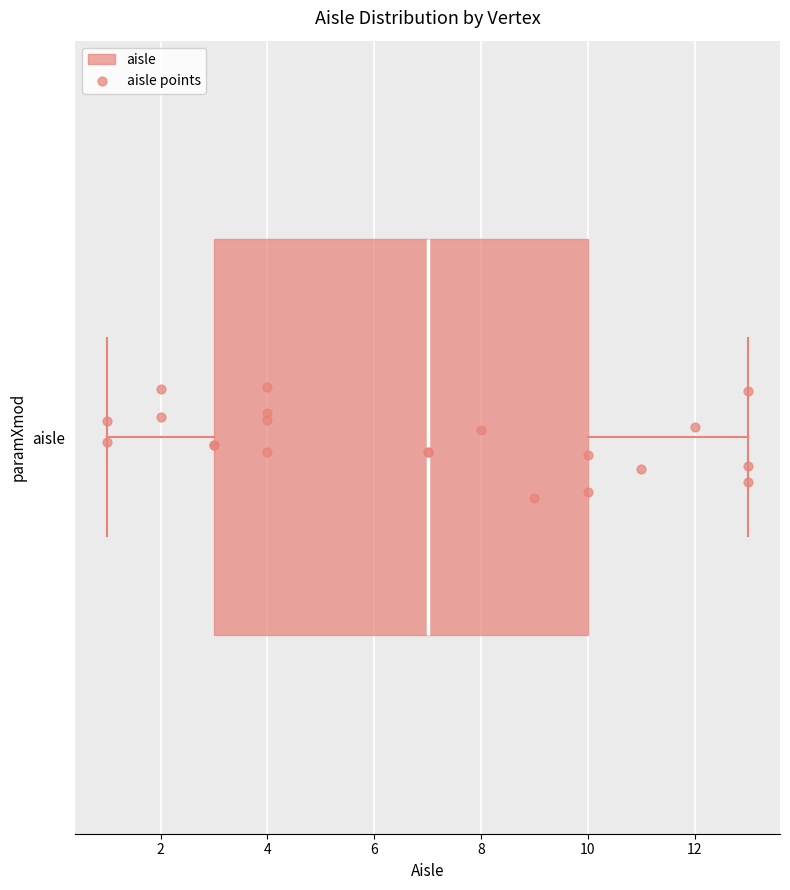

Read this box plot against the x-axis: the position of the median line, the range covered by the box, and the ends of both whiskers. The values are not printed on the chart, so give them approximately, as read against the axis.

median 7, box 3 to 10, whiskers 1 to 13